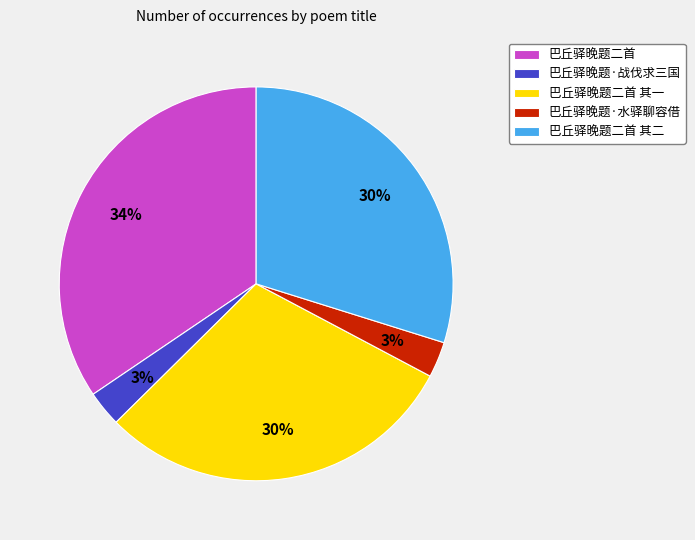

How many segments does this pie chart have?

5